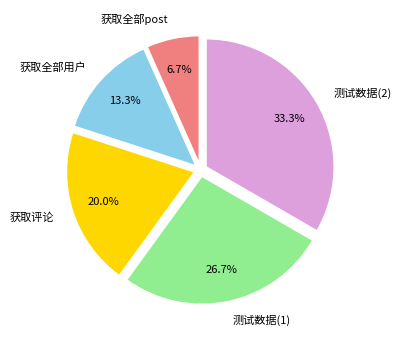

Combined, what portion of the pie is 测试数据(2) and 获取评论?

53.3%